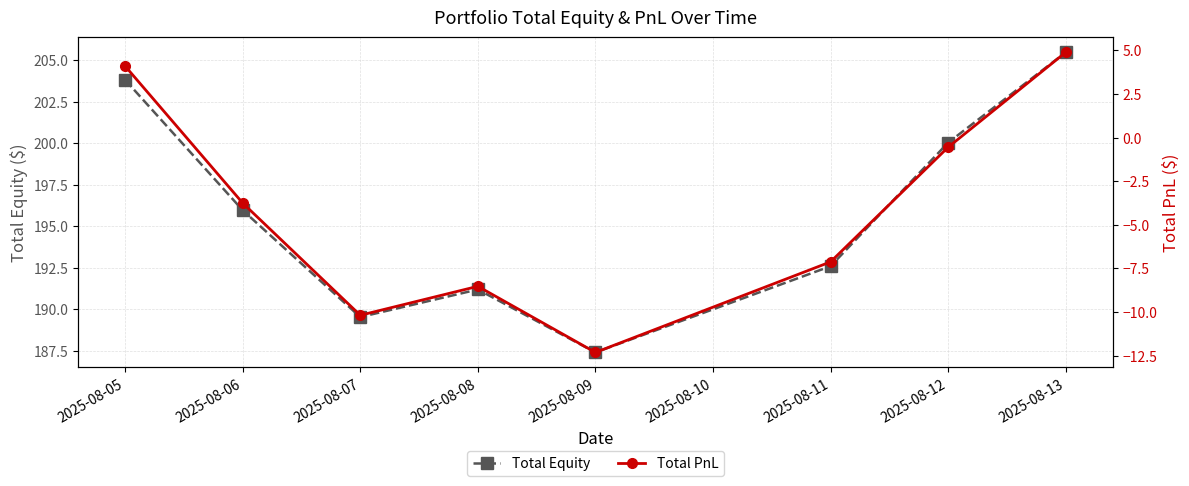

True or false: Total Equity and Total PnL intersect in this chart.

False